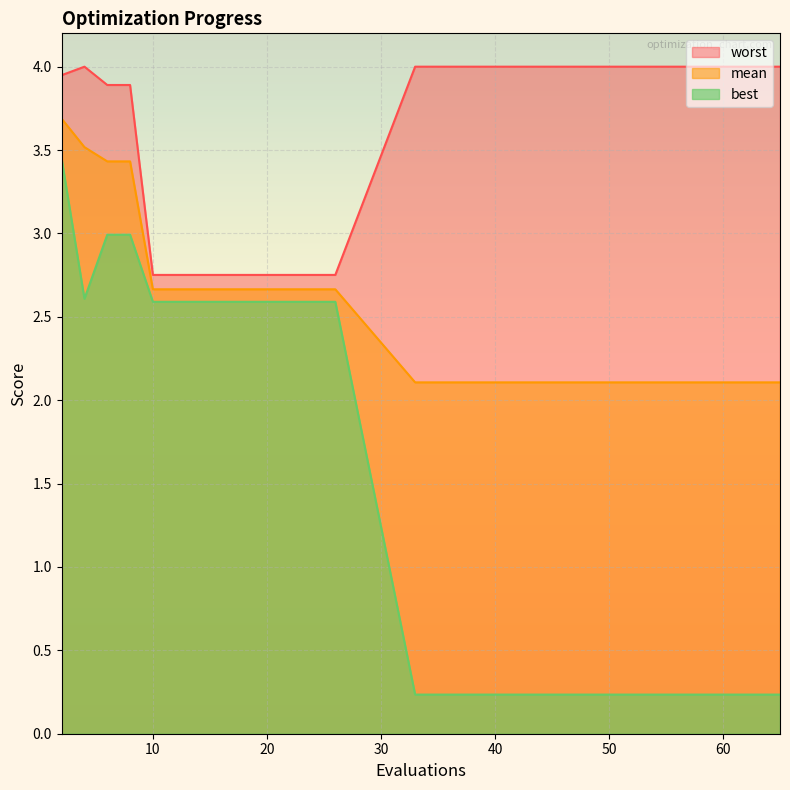

What is the minimum value for best?

0.2